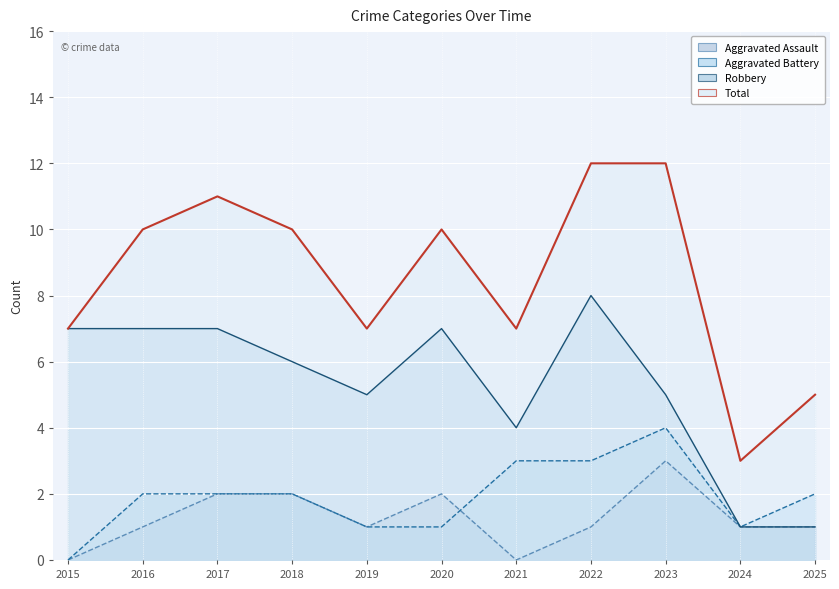

What is the spread (max minus min) of values at 2020?

9